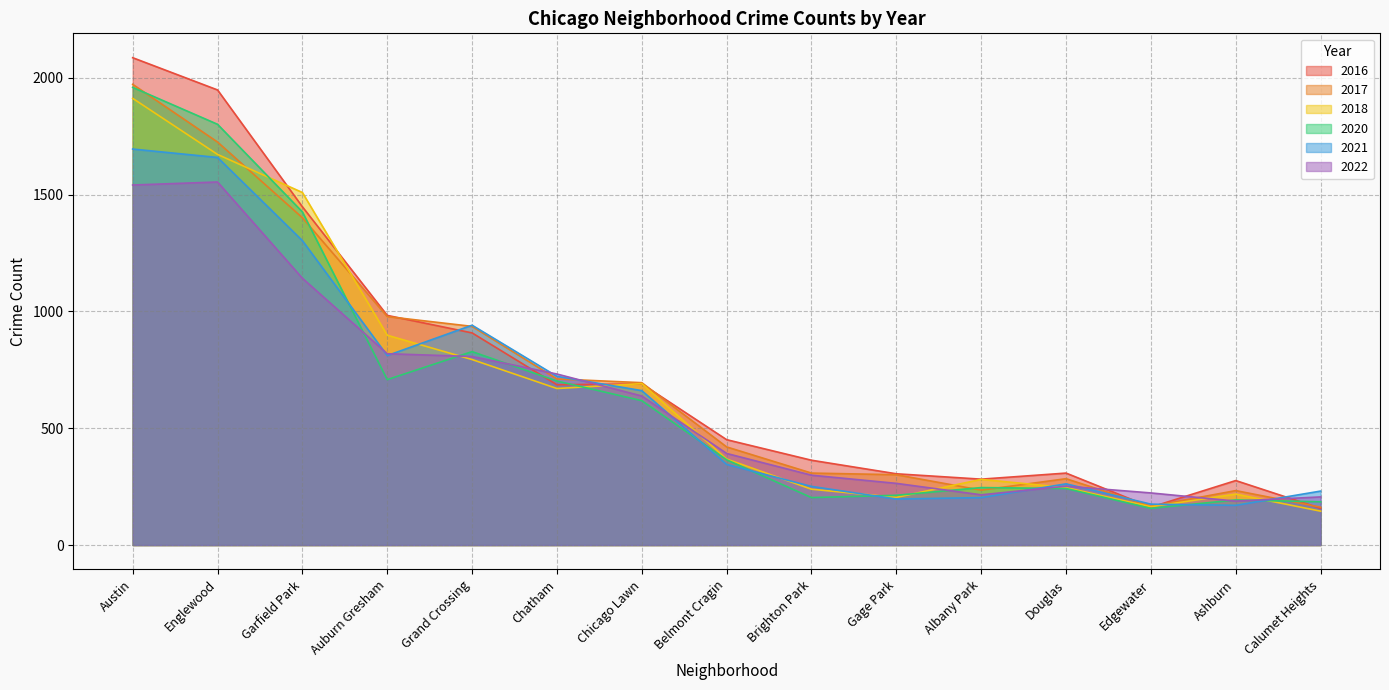

What is the smallest value displayed?

145